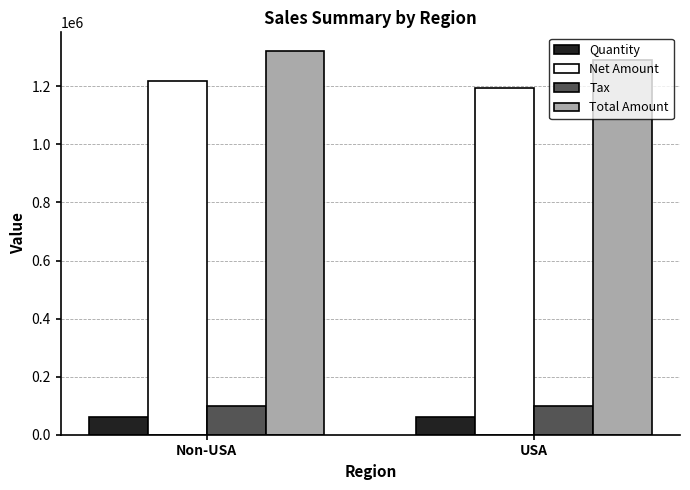

How many bars are there in total?

8